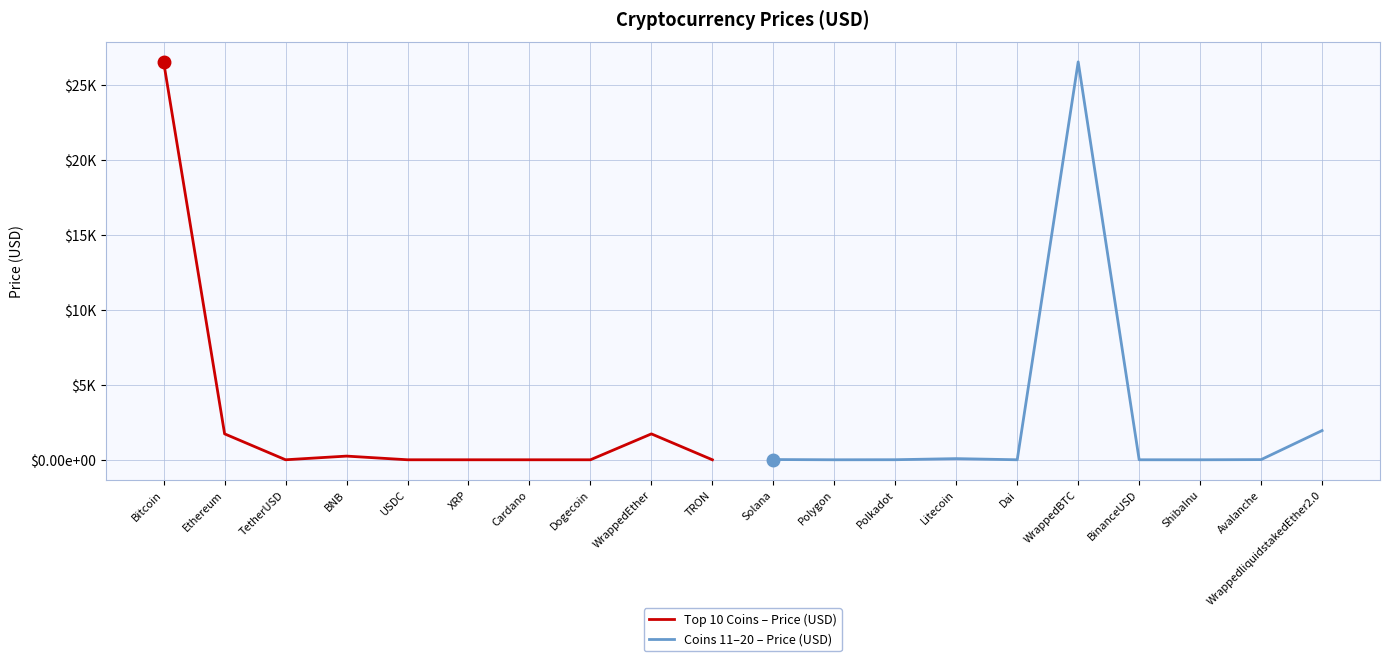

Read the Top 10 Coins – Price (USD) value at Bitcoin.

26505.1